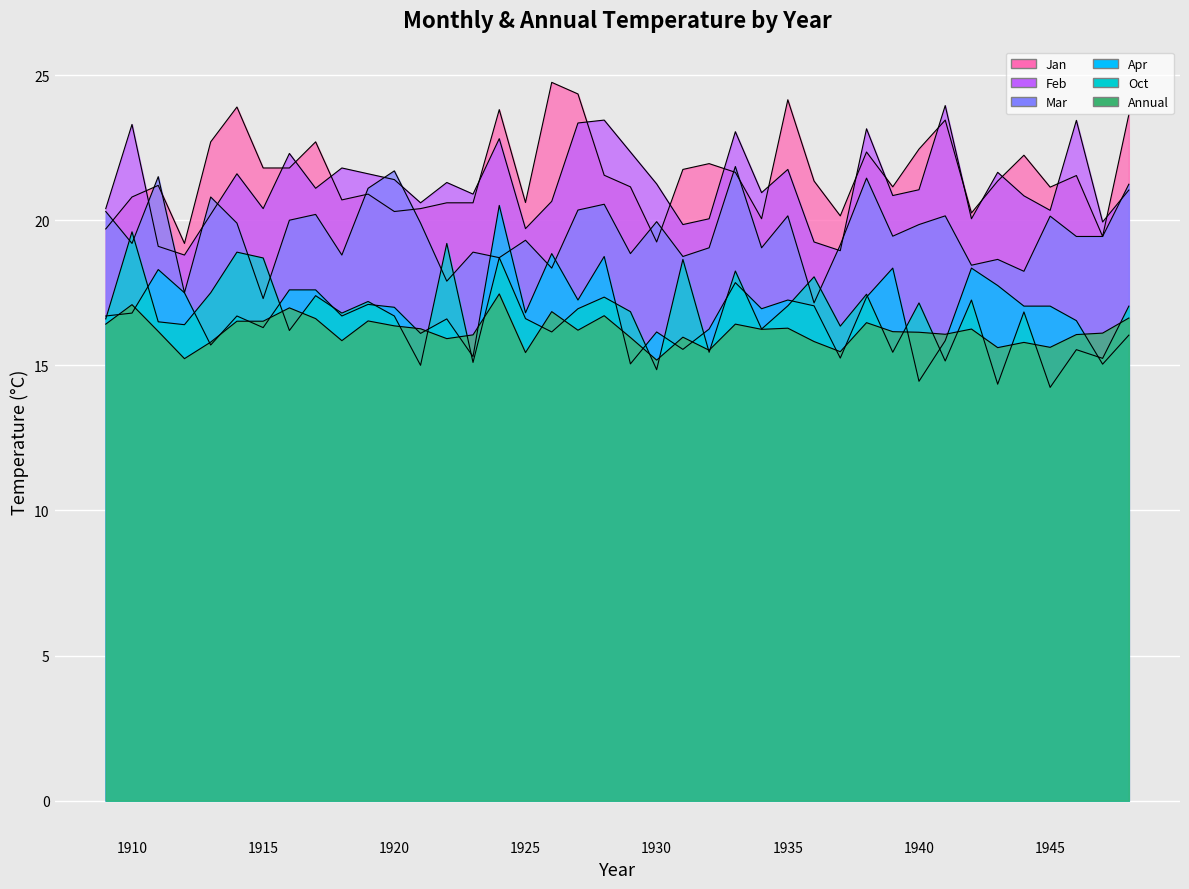

What is the value of the Apr point at the 13th from the left?

16.1